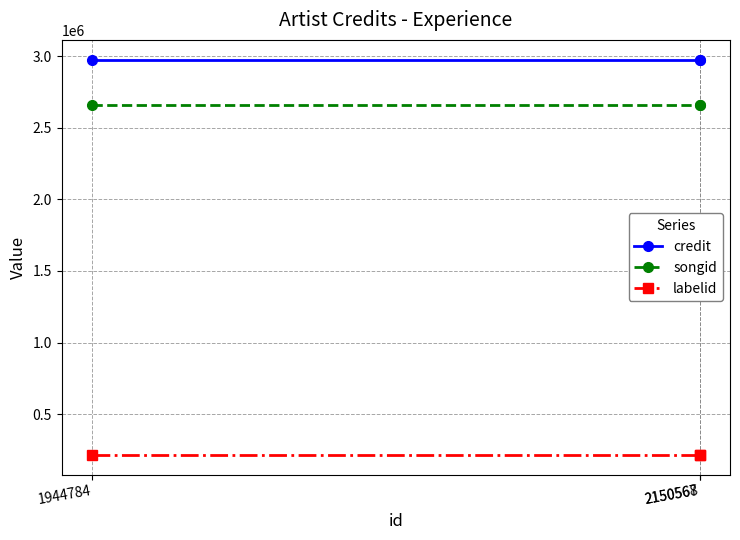

The value of labelid at 2150568 is 215991. True or false?

True